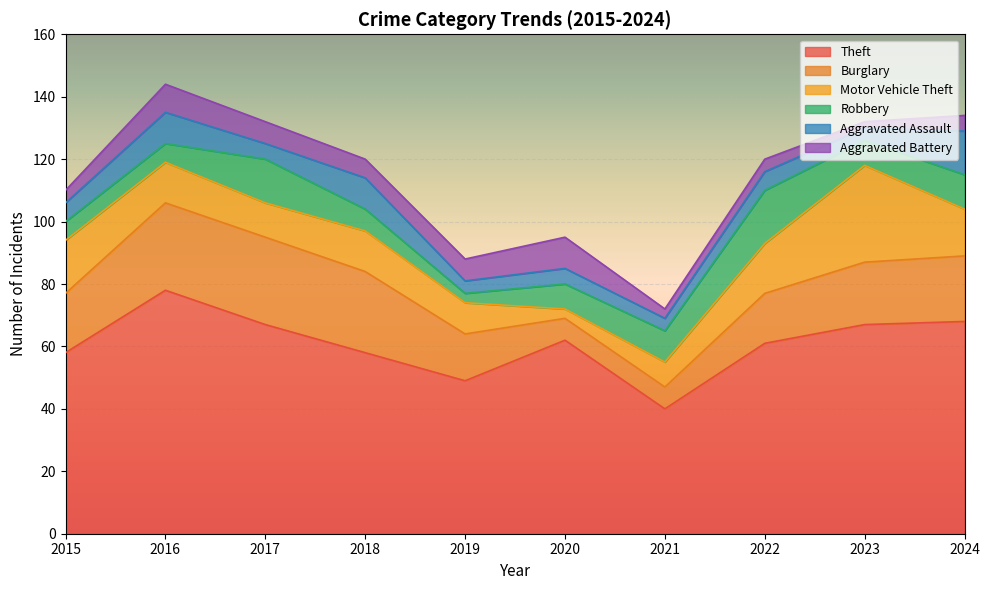

Which series changed the most between 2020 and 2021?

Theft